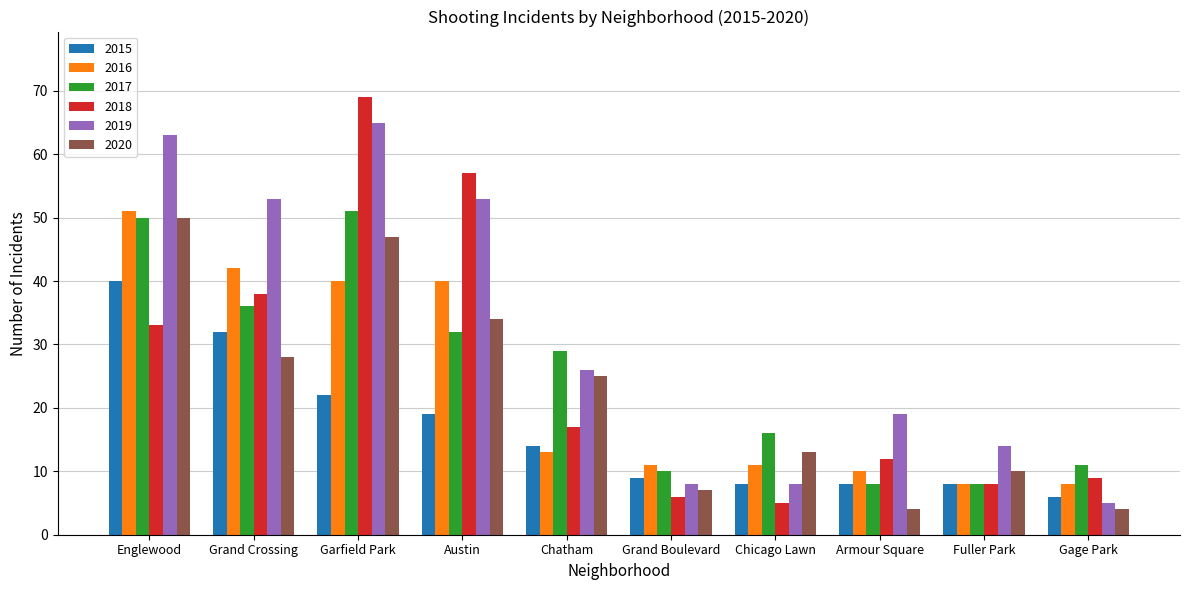

Reading left to right, list all the values displayed in this chart.

2015: Englewood=40	Grand Crossing=32	Garfield Park=22	Austin=19	Chatham=14	Grand Boulevard=9	Chicago Lawn=8	Armour Square=8	Fuller Park=8	Gage Park=6
2016: Englewood=51	Grand Crossing=42	Garfield Park=40	Austin=40	Chatham=13	Grand Boulevard=11	Chicago Lawn=11	Armour Square=10	Fuller Park=8	Gage Park=8
2017: Englewood=50	Grand Crossing=36	Garfield Park=51	Austin=32	Chatham=29	Grand Boulevard=10	Chicago Lawn=16	Armour Square=8	Fuller Park=8	Gage Park=11
2018: Englewood=33	Grand Crossing=38	Garfield Park=69	Austin=57	Chatham=17	Grand Boulevard=6	Chicago Lawn=5	Armour Square=12	Fuller Park=8	Gage Park=9
2019: Englewood=63	Grand Crossing=53	Garfield Park=65	Austin=53	Chatham=26	Grand Boulevard=8	Chicago Lawn=8	Armour Square=19	Fuller Park=14	Gage Park=5
2020: Englewood=50	Grand Crossing=28	Garfield Park=47	Austin=34	Chatham=25	Grand Boulevard=7	Chicago Lawn=13	Armour Square=4	Fuller Park=10	Gage Park=4